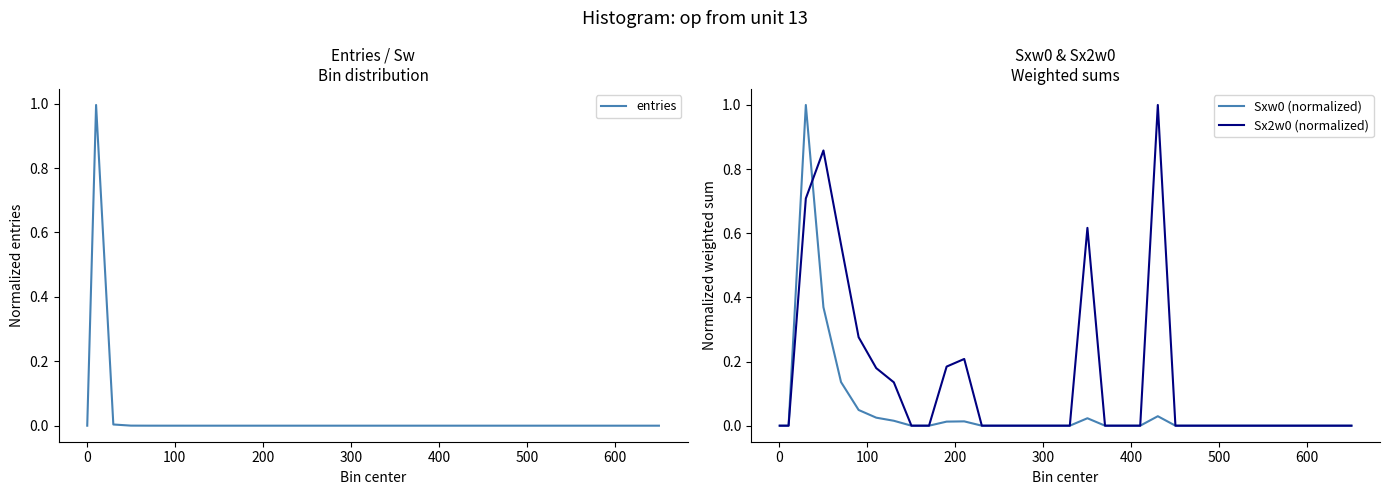

At how many categories does at least one series exceed 0?

11